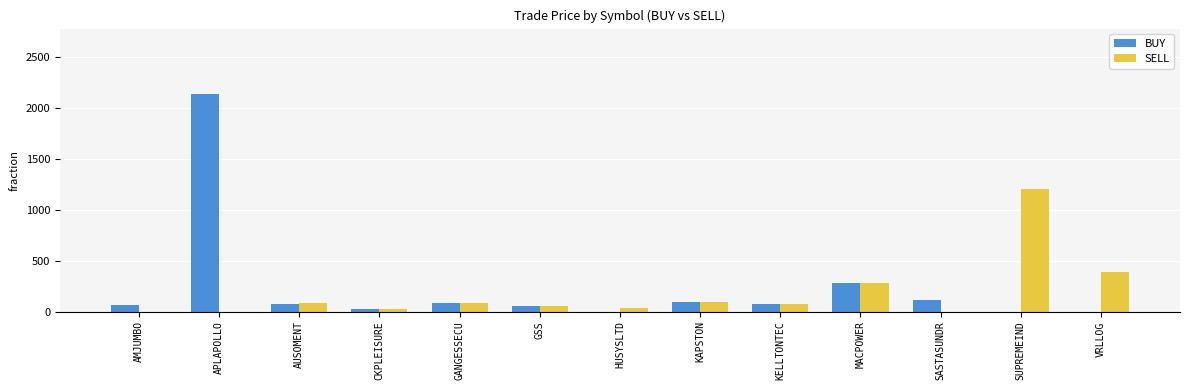

True or false: SELL has a value of -679.2 at AMJUMBO.

False